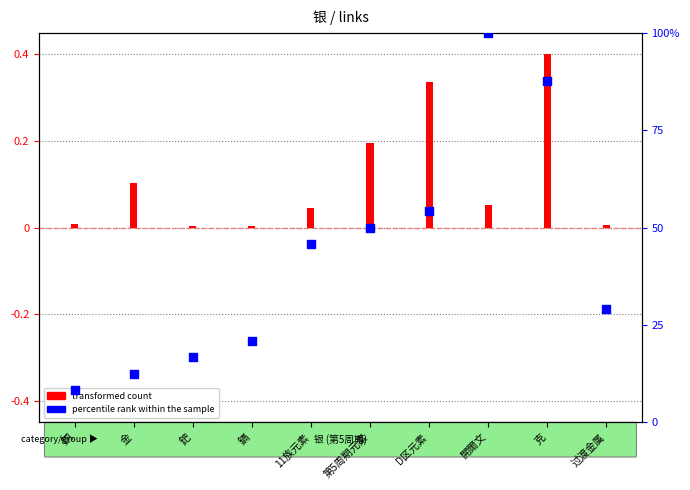

At how many categories does at least one series exceed 16?

8